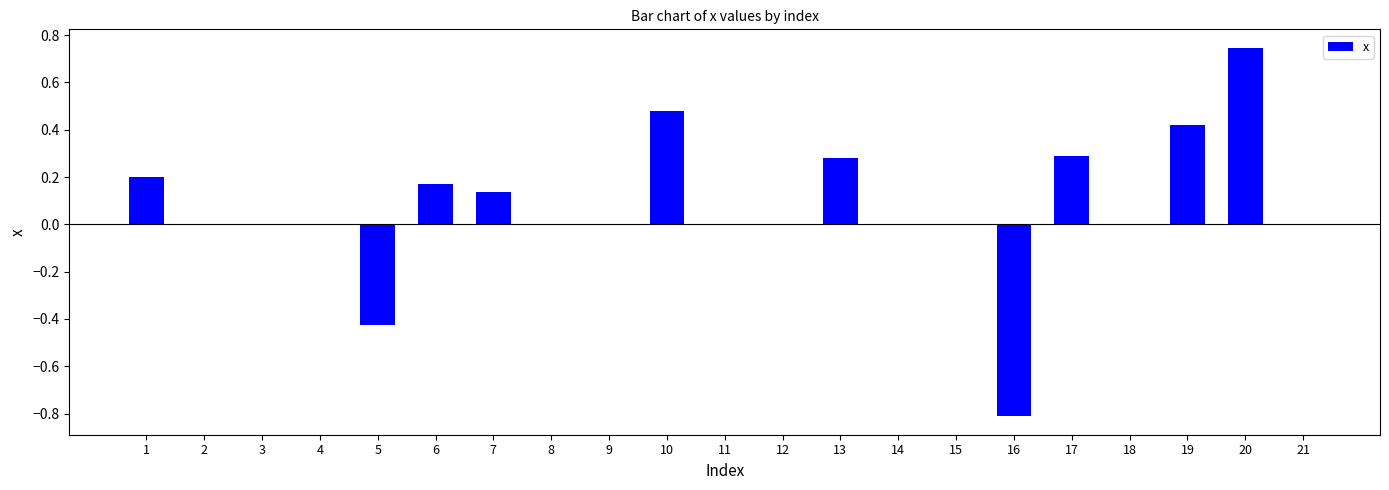

Which category has the highest value across all series?

20